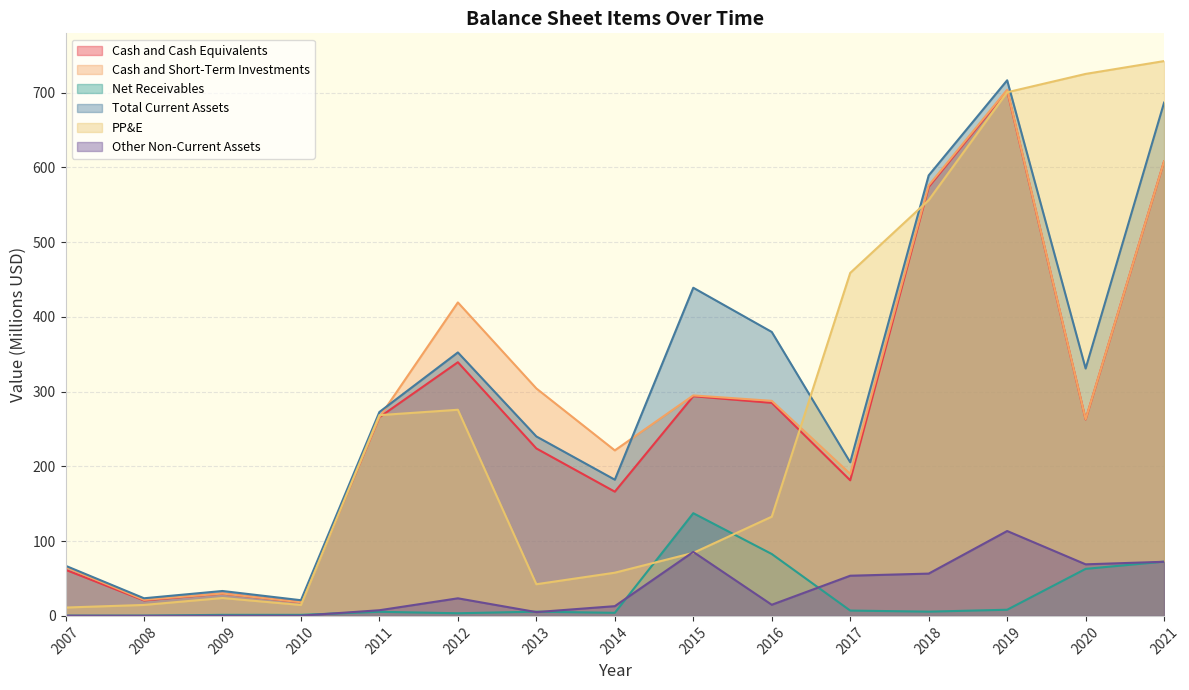

What is the value of the Other Non-Current Assets point at the 3rd from the left?

0.3